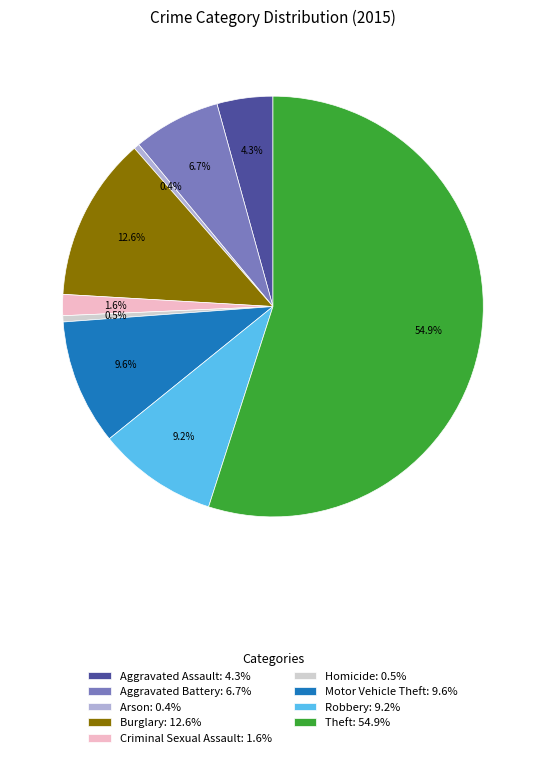

To the nearest percent, what is the difference between the largest and smallest slice percentages?

55%